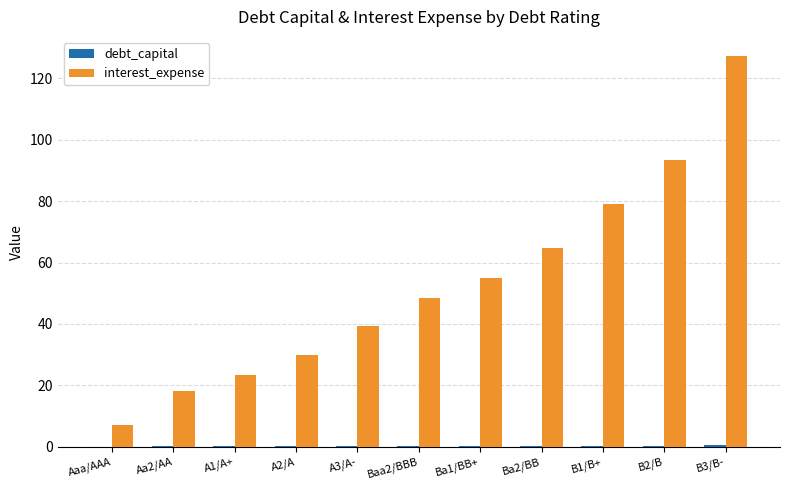

What is the greatest value displayed?

127.2